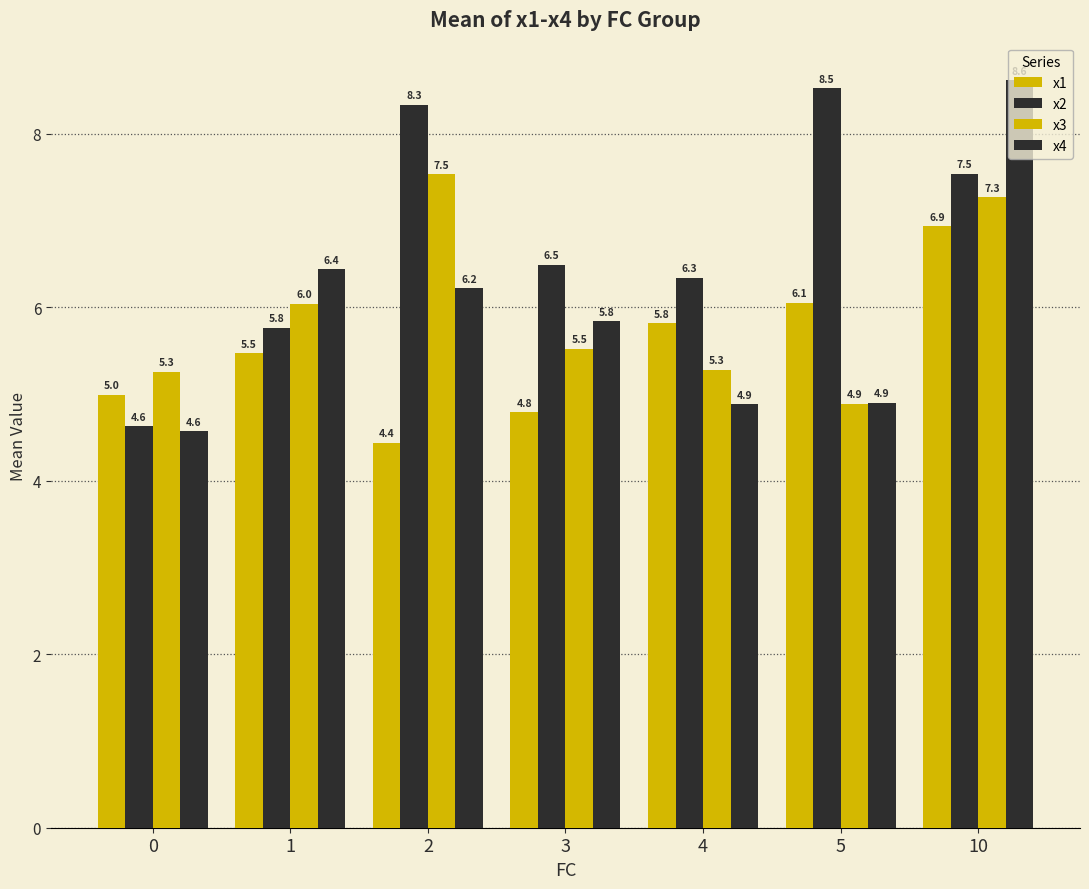

Reading right to left, transcribe all the data shown in this chart.

x1: 10=6.9	5=6.1	4=5.8	3=4.8	2=4.4	1=5.5	0=5.0
x2: 10=7.5	5=8.5	4=6.3	3=6.5	2=8.3	1=5.8	0=4.6
x3: 10=7.3	5=4.9	4=5.3	3=5.5	2=7.5	1=6.0	0=5.3
x4: 10=8.6	5=4.9	4=4.9	3=5.8	2=6.2	1=6.4	0=4.6